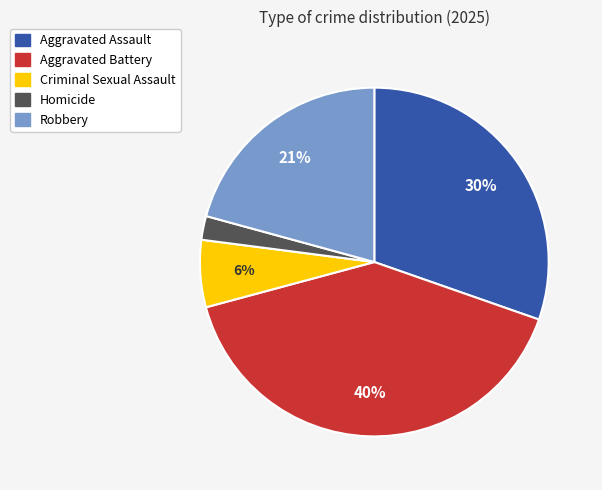

What is the largest slice in the pie chart?

Aggravated Battery